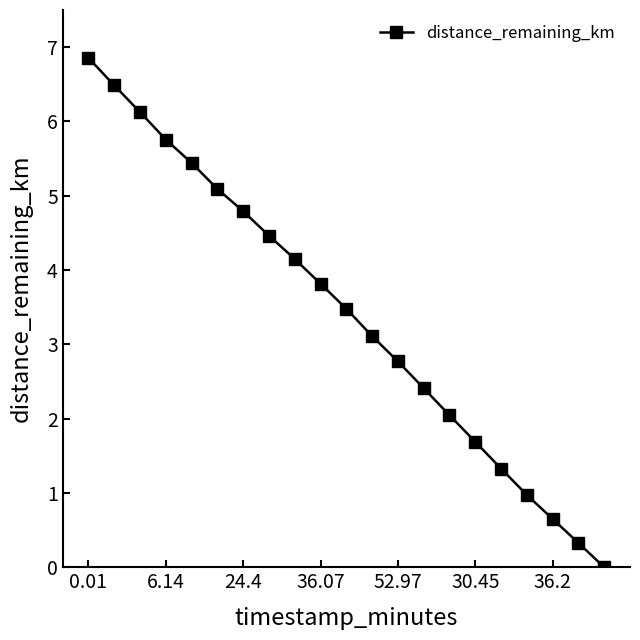

Count the number of categories in the chart.

21